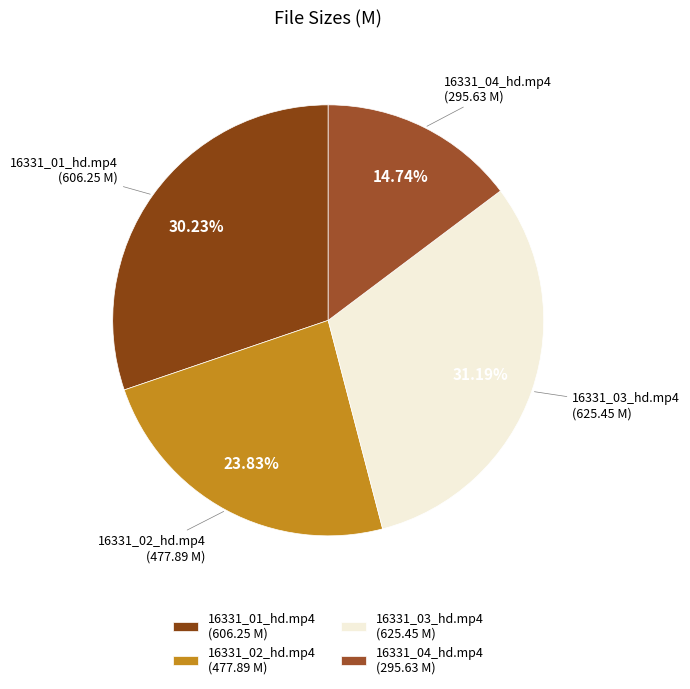

Which category has the biggest portion of the pie?

16331_03_hd.mp4